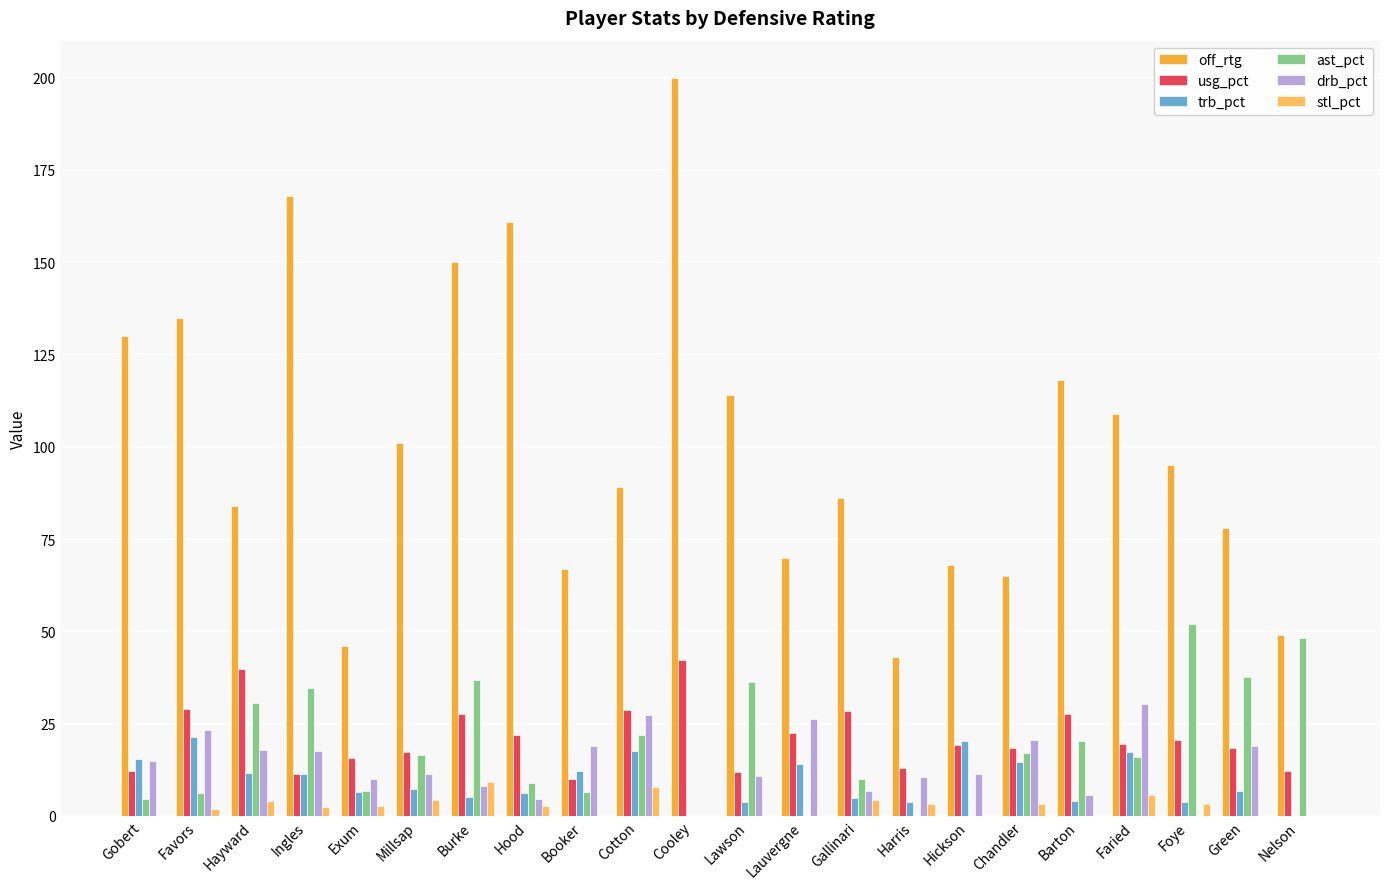

Where does the ast_pct series first go above 16?

Hayward